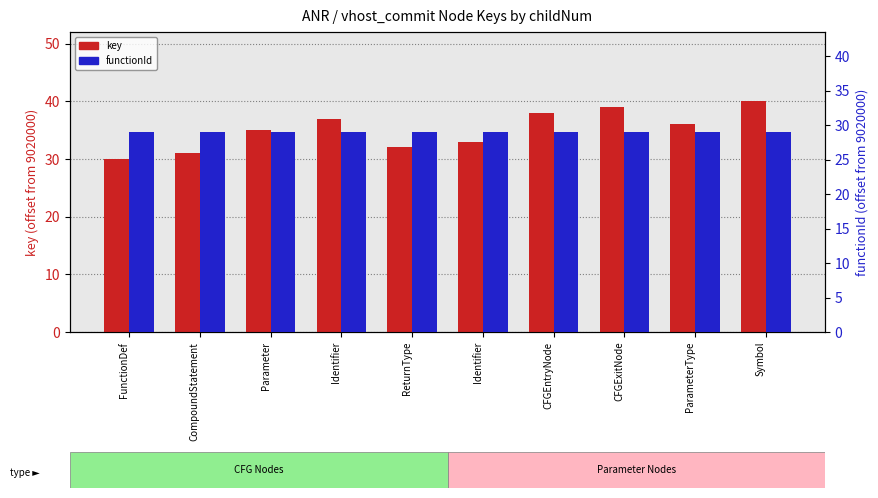

Which series has the largest total across all categories?

key